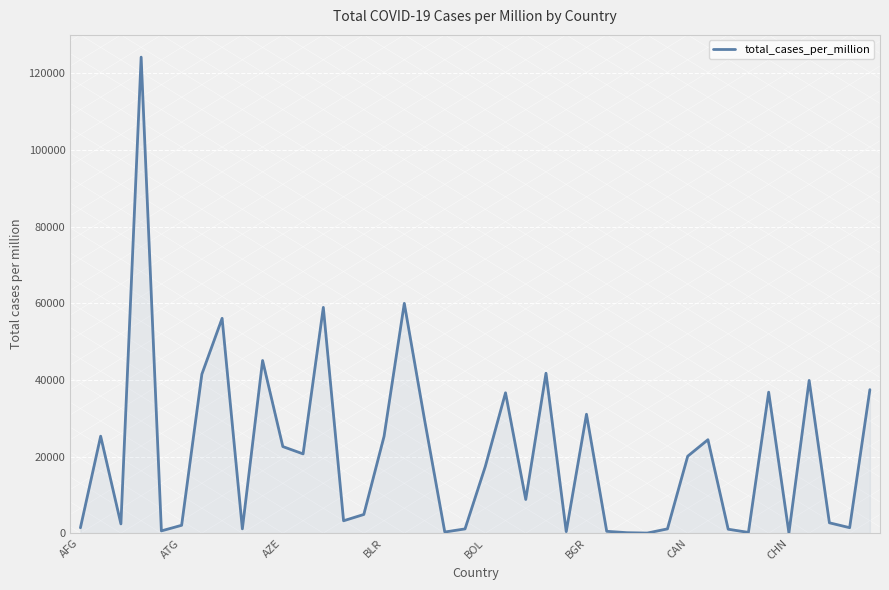

What is the maximum value shown in the chart?

124195.9